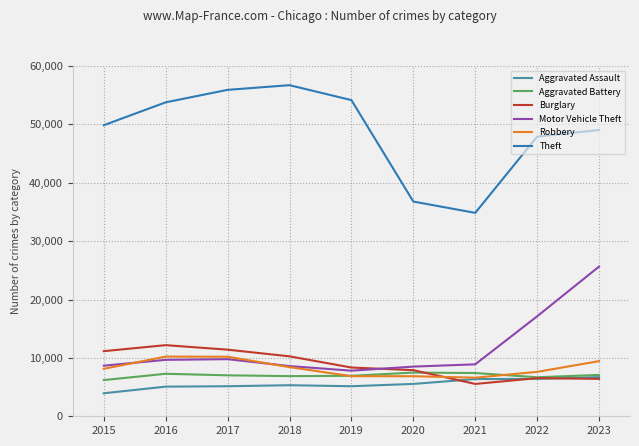

What is the average value of the Burglary series?

8861